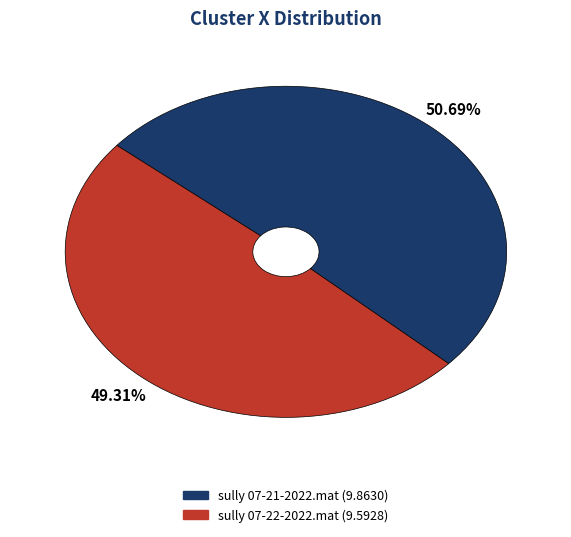

To the nearest percent, what portion does sully 07-22-2022.mat represent?

49%